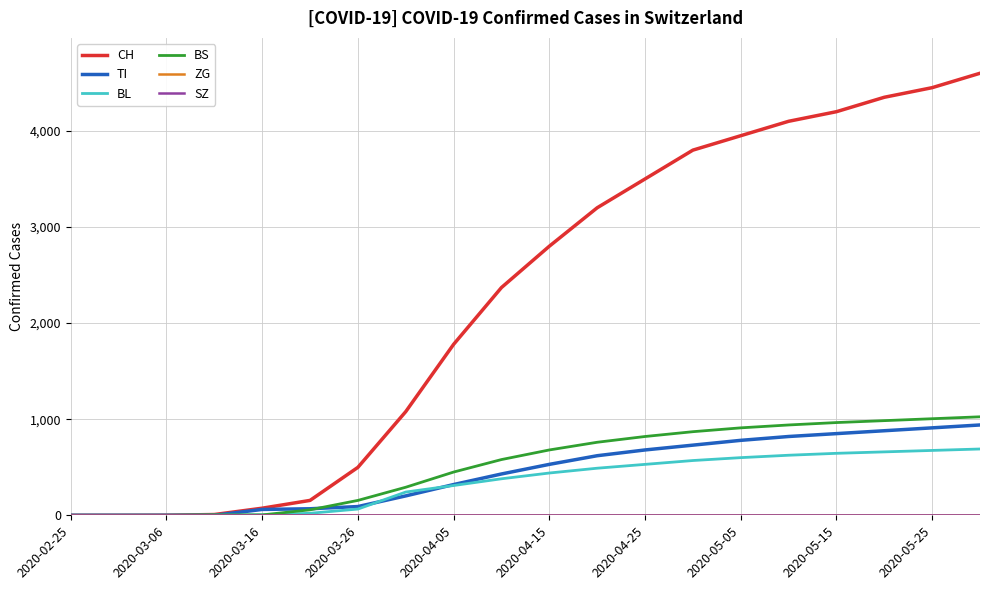

What is the maximum value shown in the chart?

4600